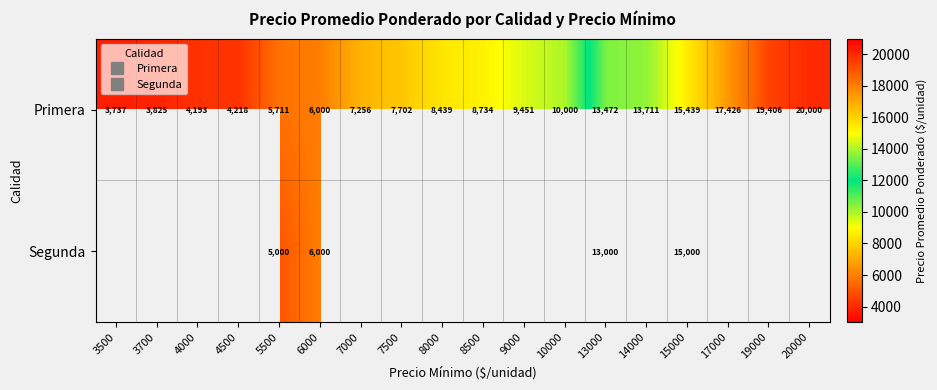

At which category is the sum across all series the highest?

15000